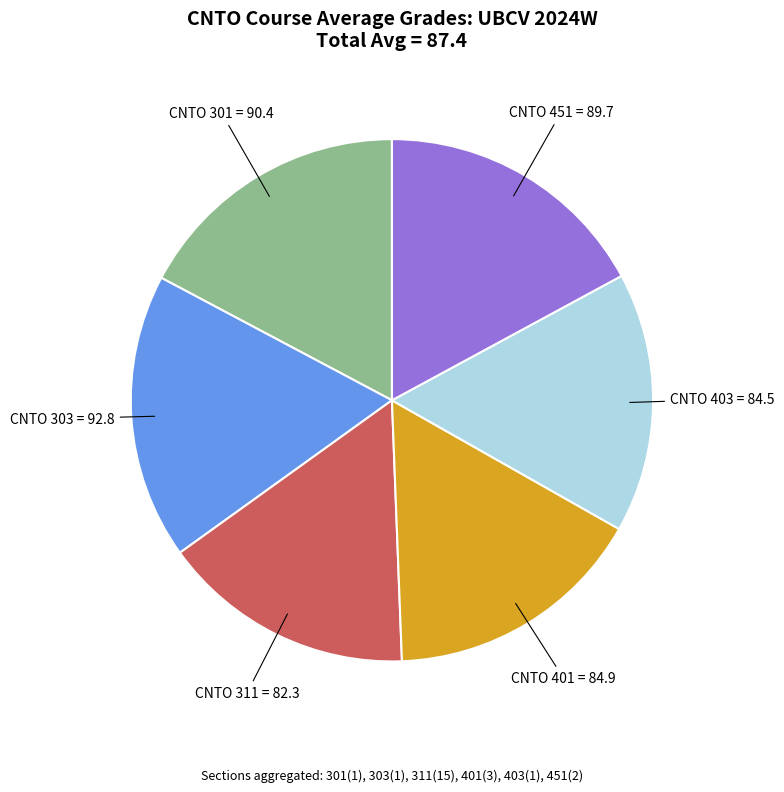

What is the ratio of the value at CNTO 403 to the value at CNTO 301?

0.9